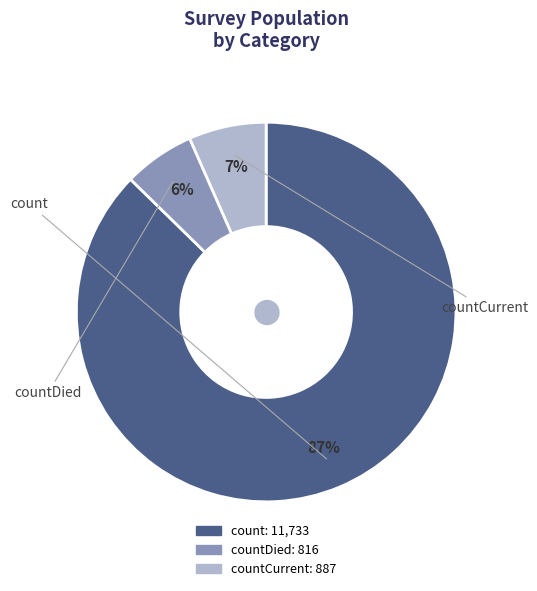

Is there any slice that represents more than half of the pie?

Yes